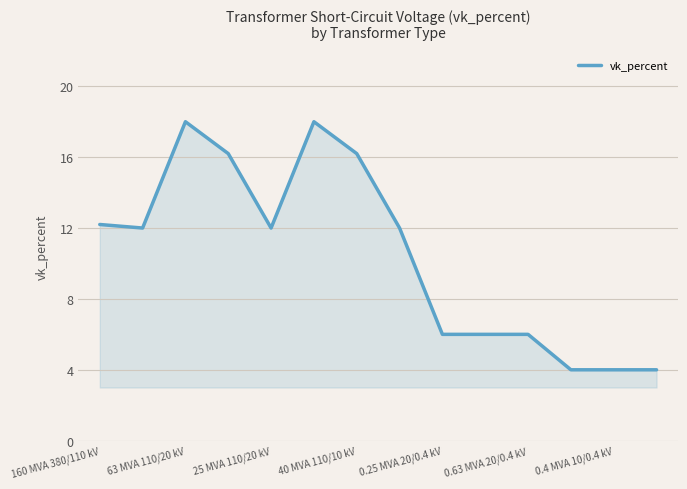

What is the smallest value displayed?

4.0